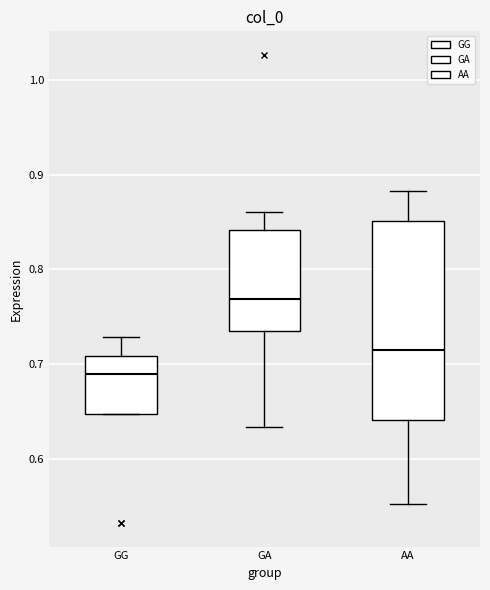

Reading left to right, read every box against the y-axis: the position of its median line, the range the box covers, and the ends of its whiskers. The values are not printed on the chart, so give them approximately, as read against the axis.

GG: median 0.69, box 0.65 to 0.71, whiskers 0.65 to 0.73
GA: median 0.77, box 0.73 to 0.84, whiskers 0.63 to 0.86
AA: median 0.71, box 0.64 to 0.85, whiskers 0.55 to 0.88